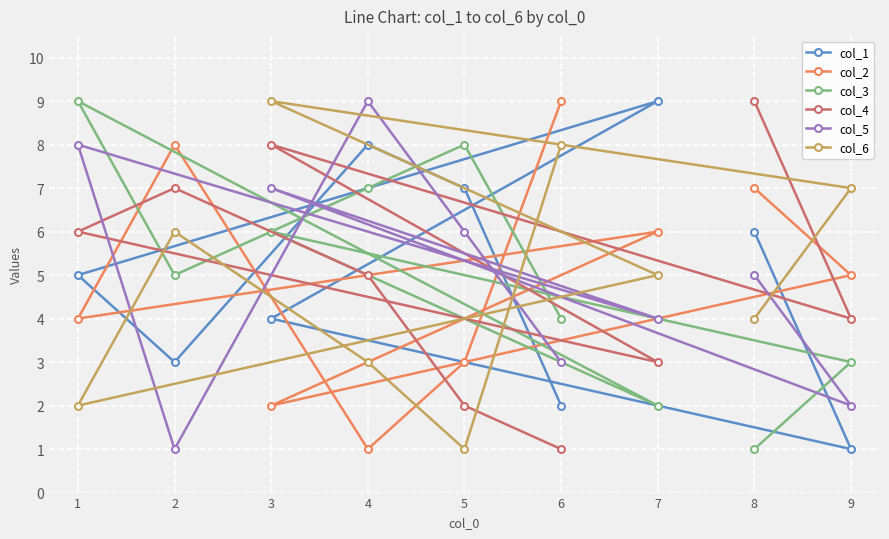

Reading left to right, transcribe all the data shown in this chart.

col_1: 1=5	2=3	3=4	4=8	5=7	6=2	7=9	8=6	9=1
col_2: 1=4	2=8	3=2	4=1	5=3	6=9	7=6	8=7	9=5
col_3: 1=9	2=5	3=6	4=7	5=8	6=4	7=2	8=1	9=3
col_4: 1=6	2=7	3=8	4=5	5=2	6=1	7=3	8=9	9=4
col_5: 1=8	2=1	3=7	4=9	5=6	6=3	7=4	8=5	9=2
col_6: 1=2	2=6	3=9	4=3	5=1	6=8	7=5	8=4	9=7